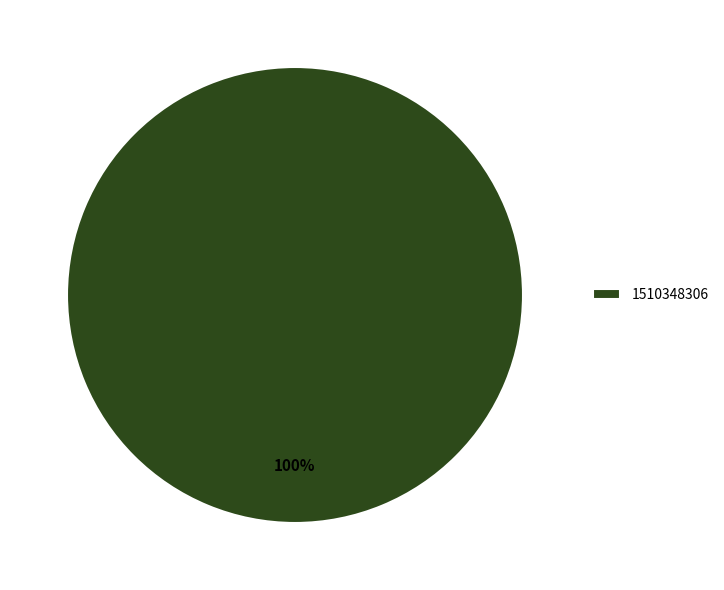

How many segments does this pie chart have?

1